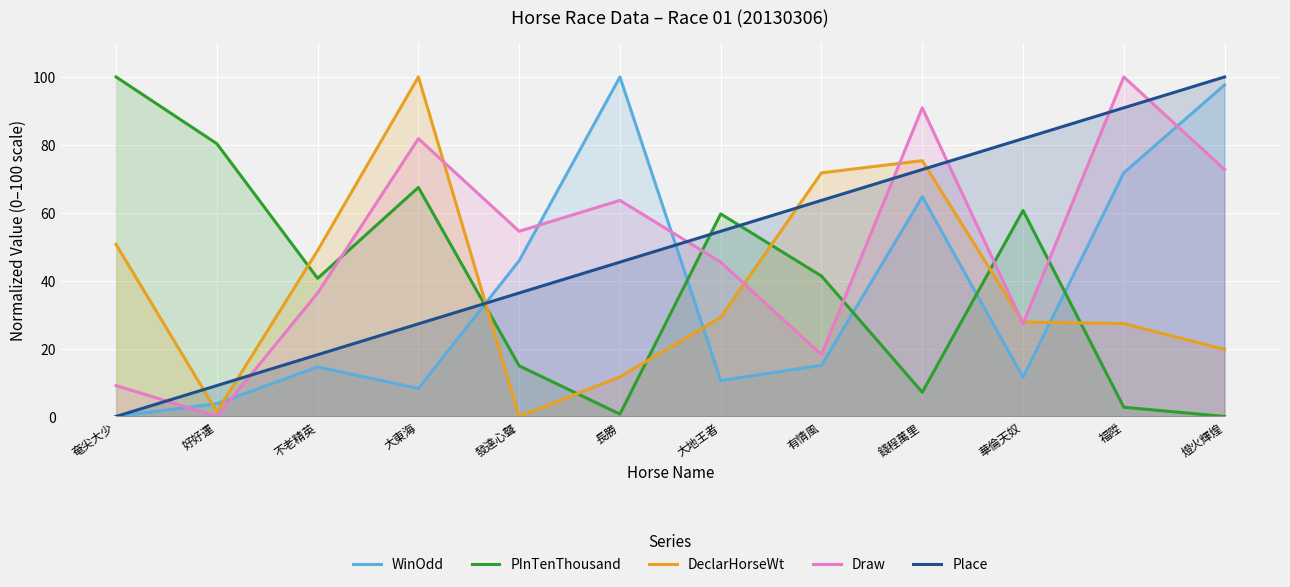

Reading left to right, what are all the values shown in this chart?

WinOdd: 奄尖大少=0.0	好好運=3.8	不老精英=14.6	大東海=8.2	發達心聲=45.9	長勝=100.0	大地王者=10.6	有情風=15.1	錢程萬里=64.7	華倫天奴=11.5	福陞=71.8	燈火輝煌=97.6
PInTenThousand: 奄尖大少=100.0	好好運=80.3	不老精英=40.7	大東海=67.5	發達心聲=14.9	長勝=0.7	大地王者=59.7	有情風=41.4	錢程萬里=7.1	華倫天奴=60.7	福陞=2.7	燈火輝煌=0.0
DeclarHorseWt: 奄尖大少=50.7	好好運=1.3	不老精英=48.9	大東海=100.0	發達心聲=0.0	長勝=11.7	大地王者=29.1	有情風=71.7	錢程萬里=75.3	華倫天奴=27.8	福陞=27.4	燈火輝煌=19.7
Draw: 奄尖大少=9.1	好好運=0.0	不老精英=36.4	大東海=81.8	發達心聲=54.5	長勝=63.6	大地王者=45.5	有情風=18.2	錢程萬里=90.9	華倫天奴=27.3	福陞=100.0	燈火輝煌=72.7
Place: 奄尖大少=0.0	好好運=9.1	不老精英=18.2	大東海=27.3	發達心聲=36.4	長勝=45.5	大地王者=54.5	有情風=63.6	錢程萬里=72.7	華倫天奴=81.8	福陞=90.9	燈火輝煌=100.0